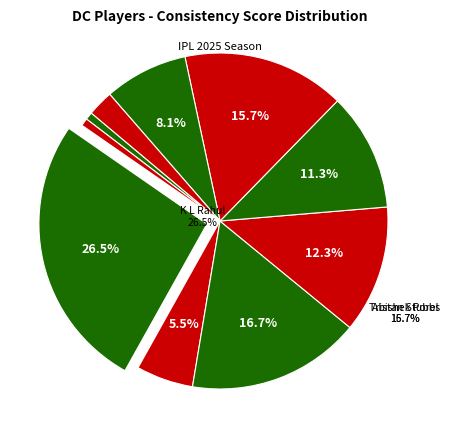

The Vipraj Nigam slice represents 19% of the pie. True or false?

False